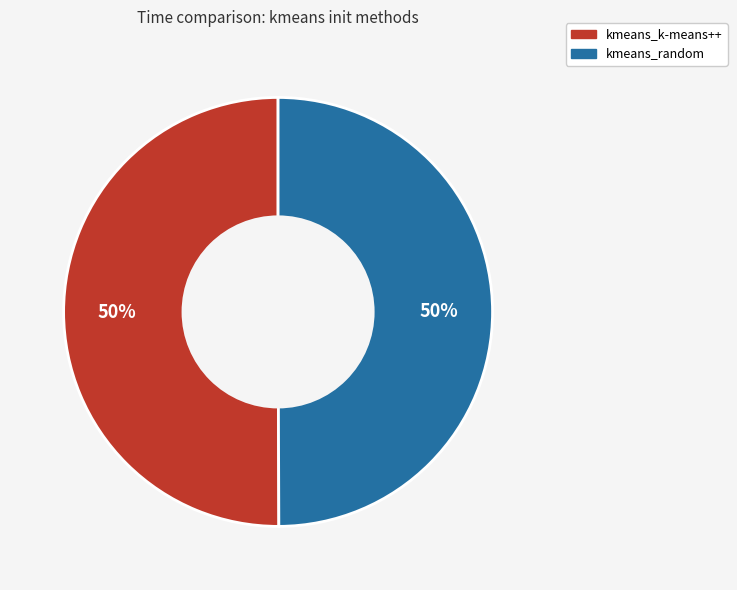

Approximately how many times larger is the value at kmeans_k-means++ compared to kmeans_random?

1.0